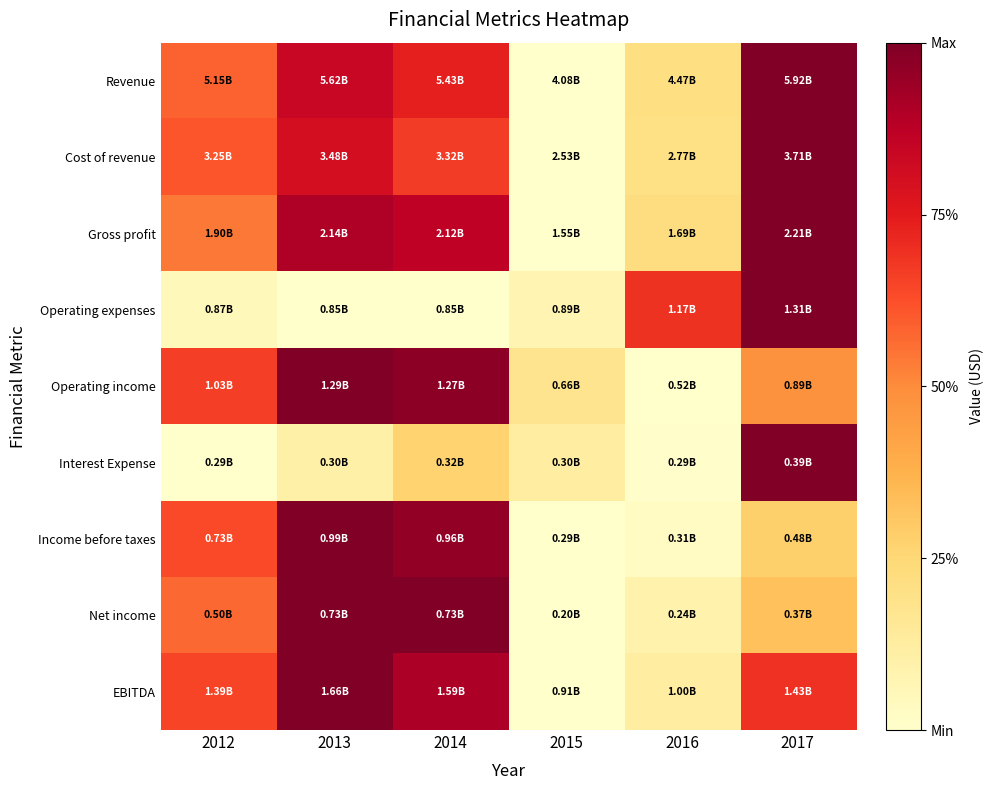

Reading left to right, what are all the values shown in this chart?

Revenue: 2012=0.6	2013=0.8	2014=0.7	2015=0.0	2016=0.2	2017=1.0
Cost of revenue: 2012=0.6	2013=0.8	2014=0.7	2015=0.0	2016=0.2	2017=1.0
Gross profit: 2012=0.5	2013=0.9	2014=0.9	2015=0.0	2016=0.2	2017=1.0
Operating expenses: 2012=0.0	2013=0.0	2014=0.0	2015=0.1	2016=0.7	2017=1.0
Operating income: 2012=0.7	2013=1.0	2014=1.0	2015=0.2	2016=0.0	2017=0.5
Interest Expense: 2012=0.0	2013=0.1	2014=0.3	2015=0.1	2016=0.0	2017=1.0
Income before taxes: 2012=0.6	2013=1.0	2014=1.0	2015=0.0	2016=0.0	2017=0.3
Net income: 2012=0.6	2013=1.0	2014=1.0	2015=0.0	2016=0.1	2017=0.3
EBITDA: 2012=0.6	2013=1.0	2014=0.9	2015=0.0	2016=0.1	2017=0.7